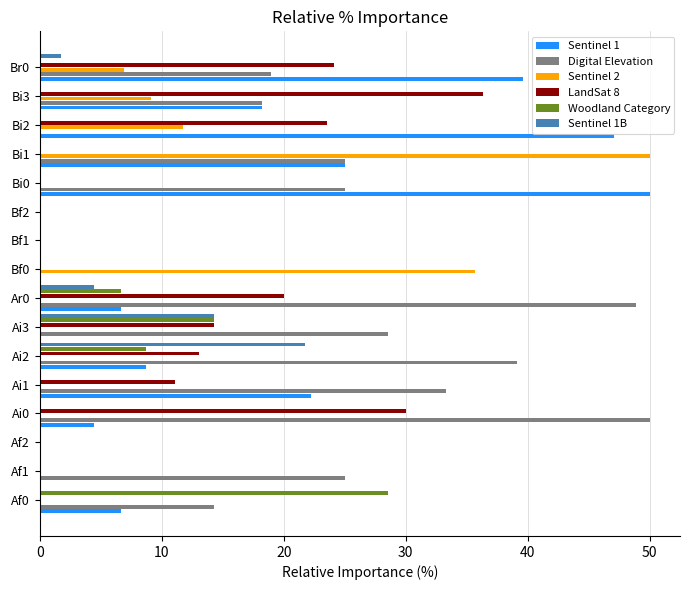

At which category is the sum across all series the highest?

Bi1